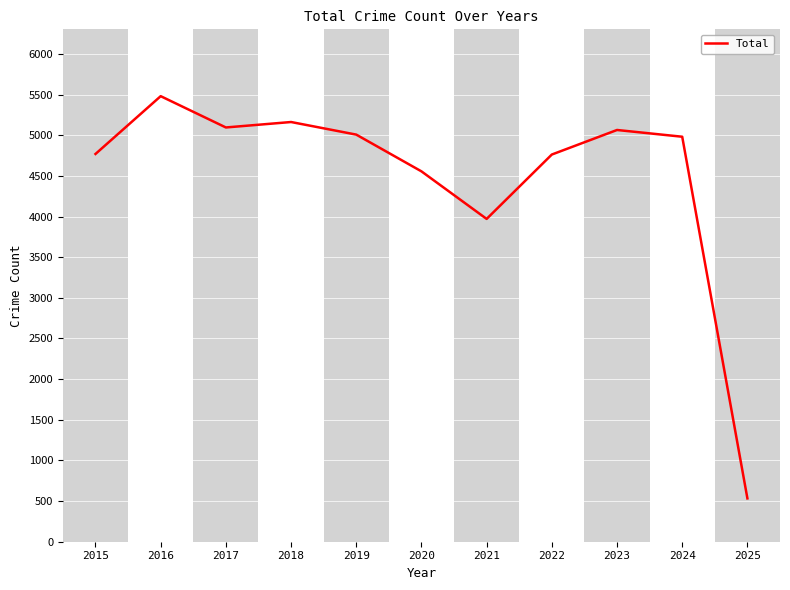

Between 2024 and 2020, which is larger?

2024